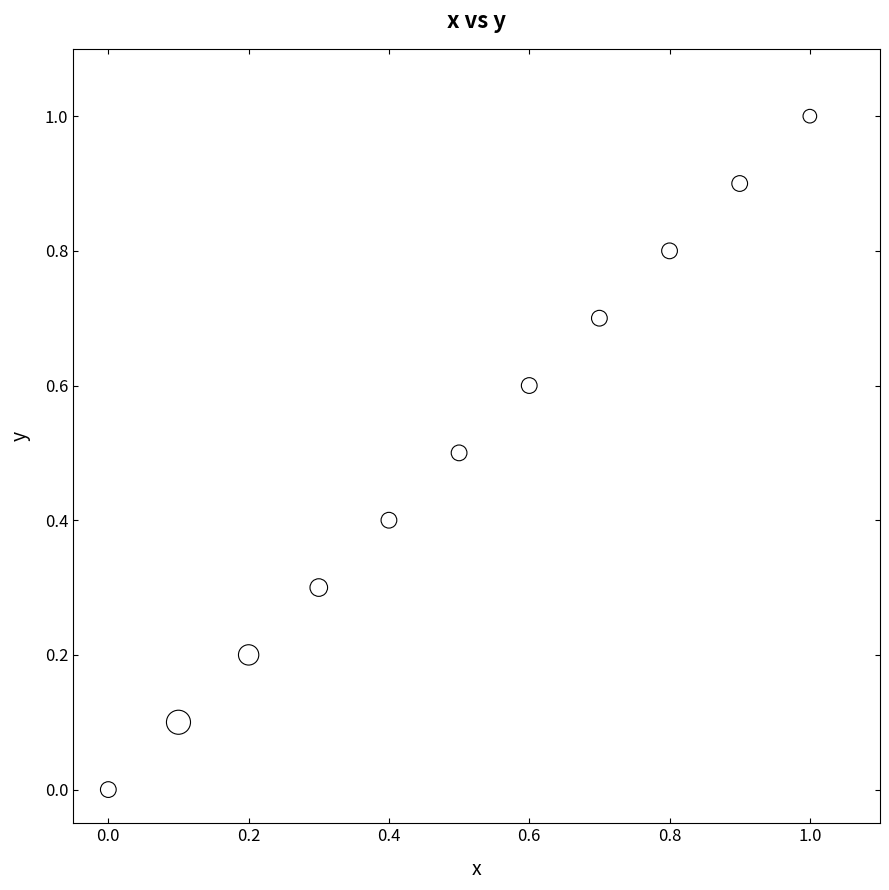

What is the range of X values (max minus min)?

1.0